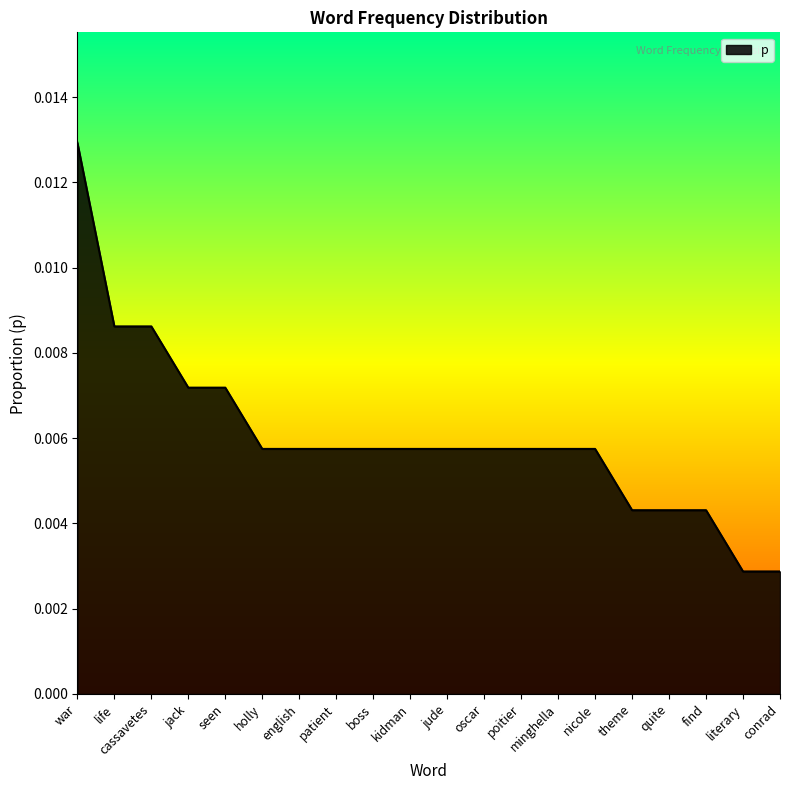

What is the sum of all values?

0.1